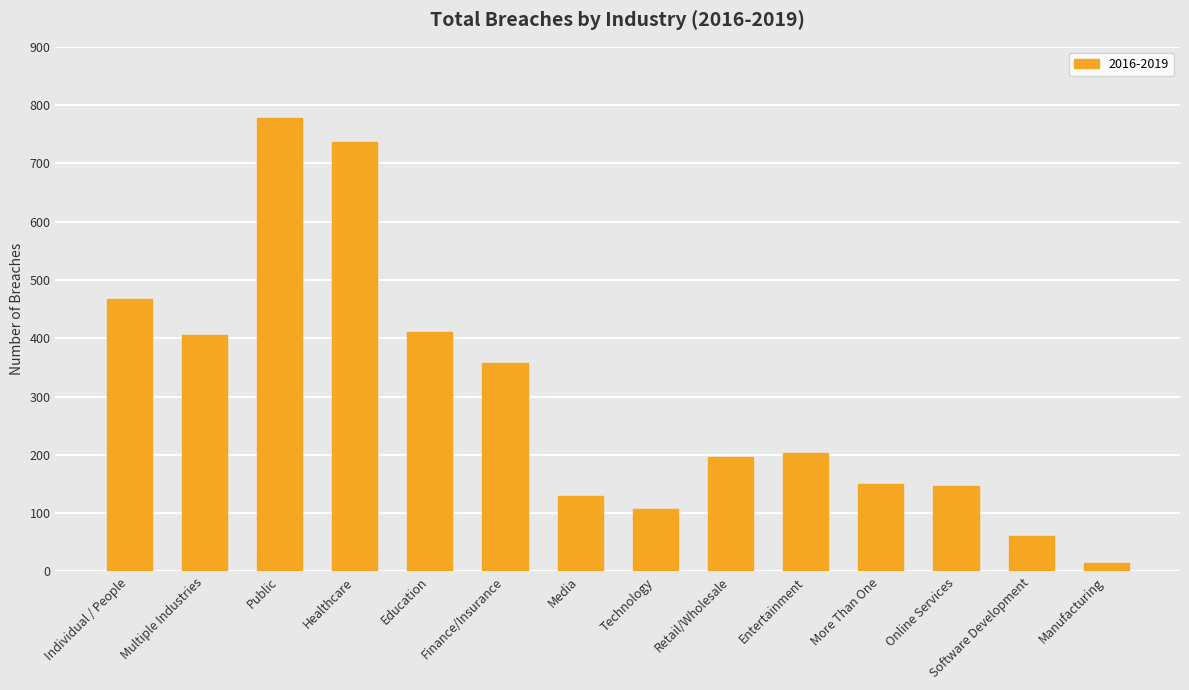

What is the label of the 13th bar from the right?

Multiple Industries